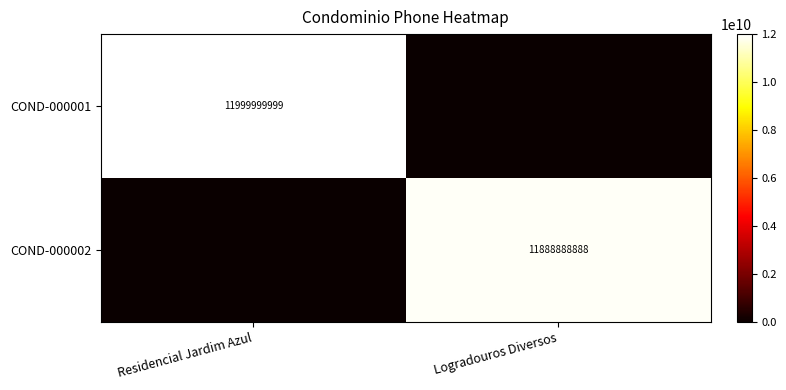

True or false: COND-000002 has a value of 11888888888 at Logradouros Diversos.

True